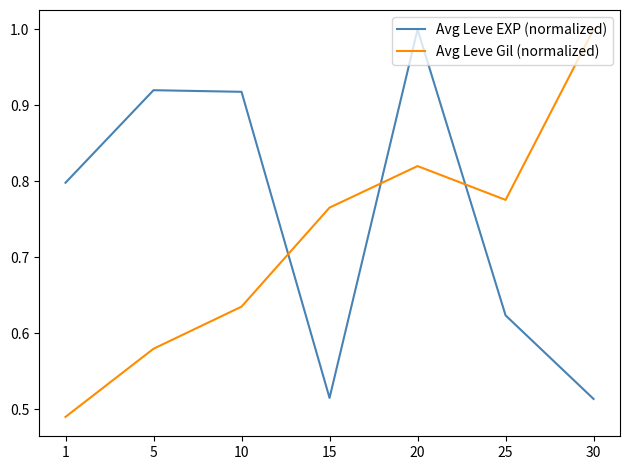

Rank the series at 10 from highest to lowest value.

Avg Leve EXP (normalized), Avg Leve Gil (normalized)